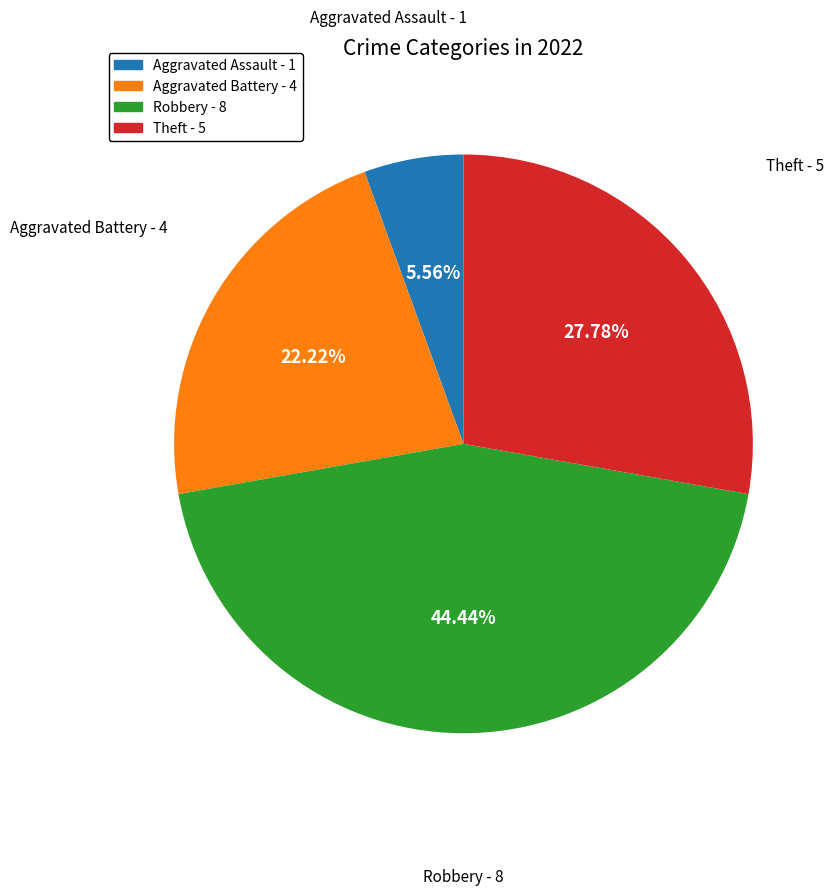

Which category has the biggest portion of the pie?

Robbery